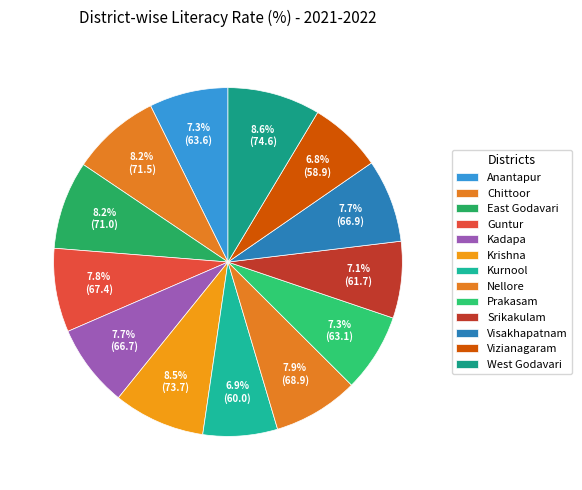

Combined, do Srikakulam and Chittoor account for over 50%?

No